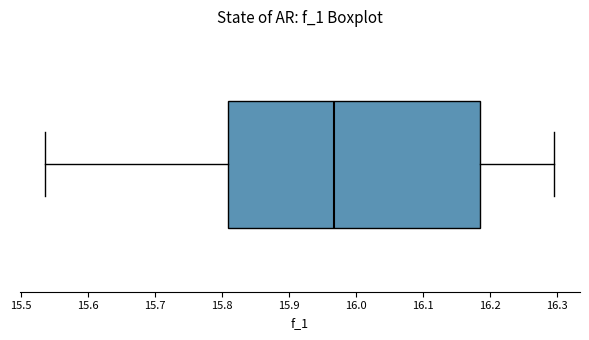

Read this box plot against the x-axis: the position of the median line, the range covered by the box, and the ends of both whiskers. The values are not printed on the chart, so give them approximately, as read against the axis.

median 15.97, box 15.81 to 16.18, whiskers 15.54 to 16.30